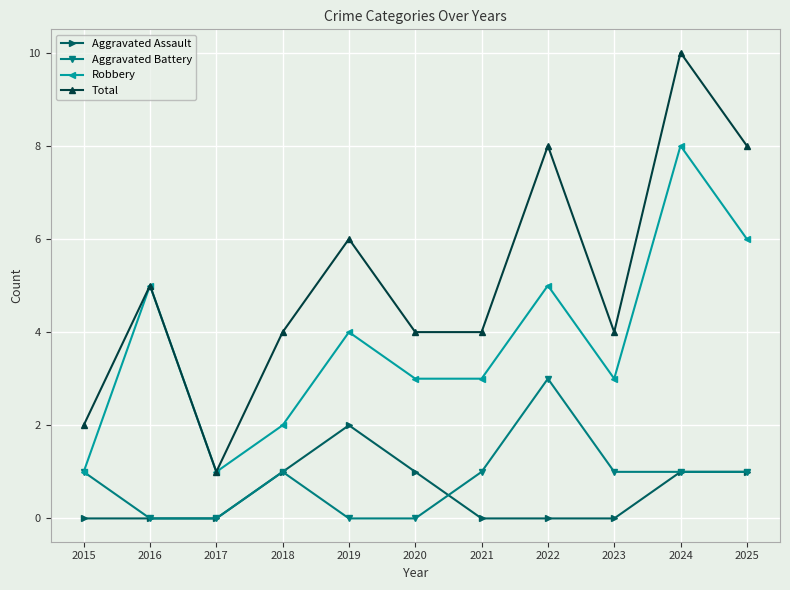

At which label is Robbery closest to 4?

2019